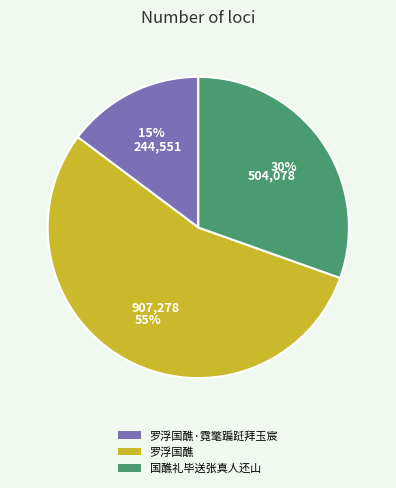

Rank the categories by value from lowest to highest.

罗浮国醮·霓氅蹁跹拜玉宸, 国醮礼毕送张真人还山, 罗浮国醮